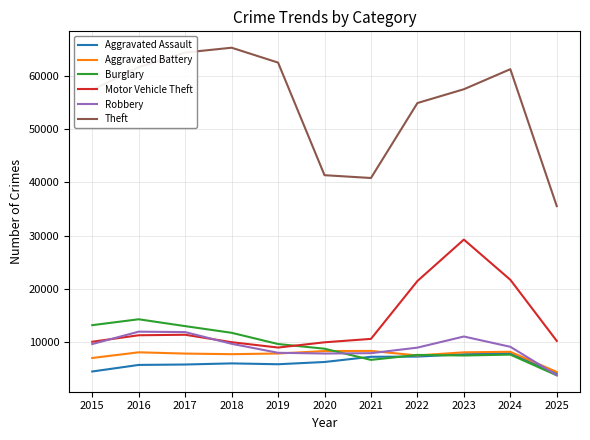

At which label does Motor Vehicle Theft first exceed 10605?

2016